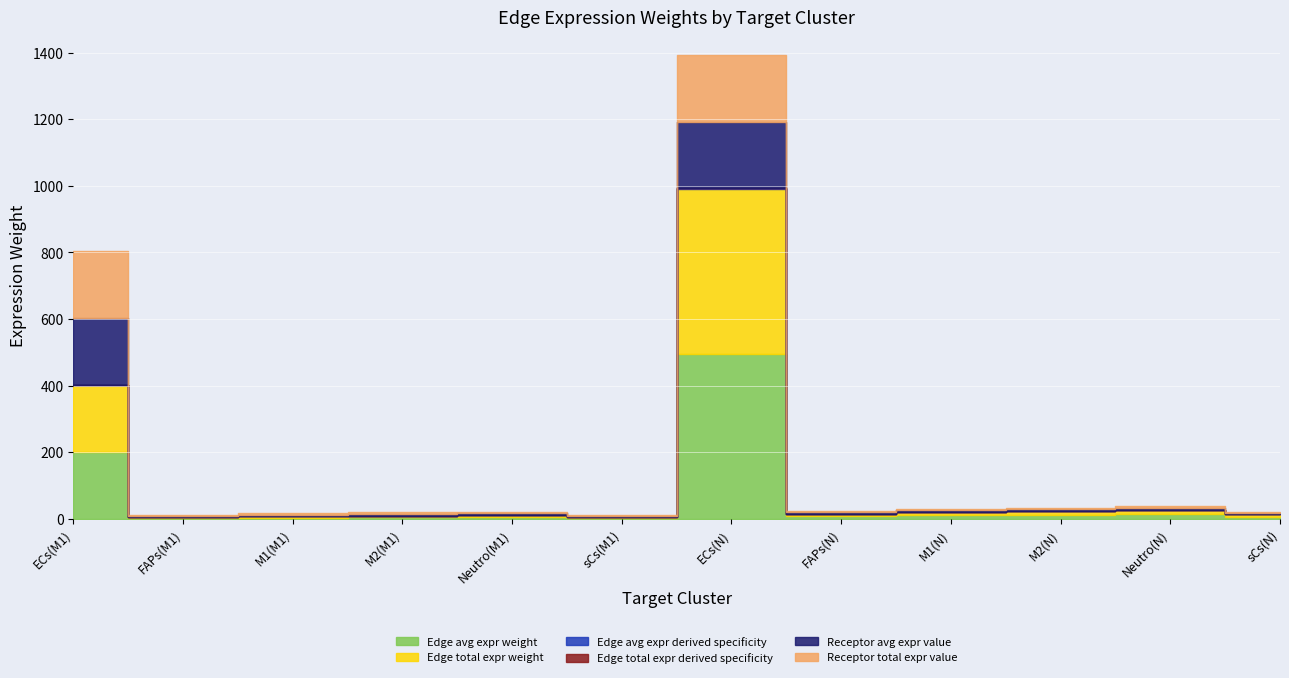

True or false: Edge avg expr weight has a value of 13.6 at Neutro(N).

True